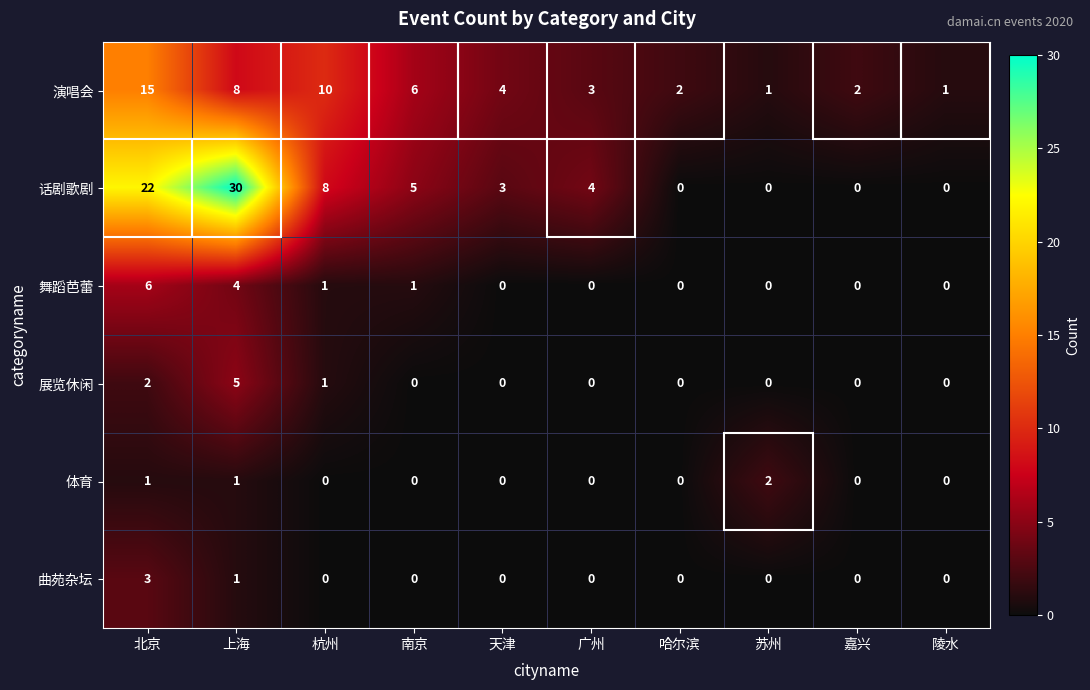

What is the average value of the 话剧歌剧 series?

7